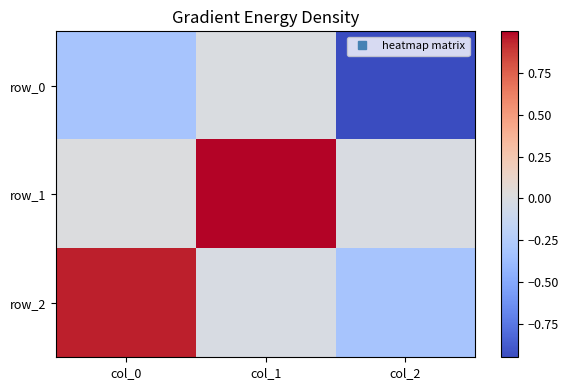

Rank the series by their maximum value, from lowest to highest.

row_0, row_2, row_1